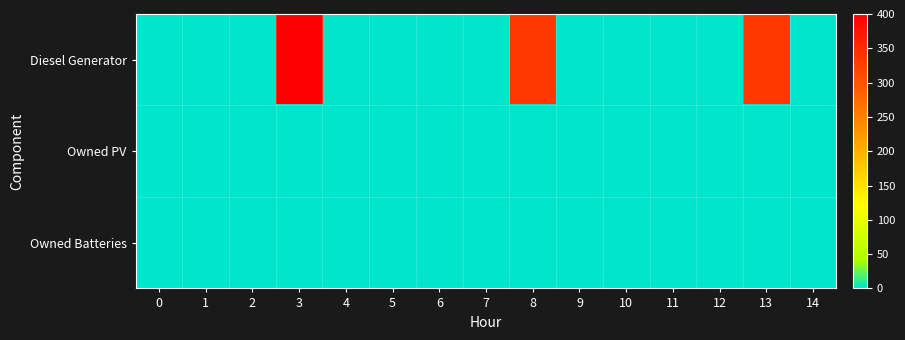

Reading right to left, transcribe all the data shown in this chart.

Diesel Generator: 14=1	13=334	12=1	11=0	10=0	9=0	8=335	7=0	6=0	5=0	4=0	3=400	2=0	1=0	0=0
Owned PV: 14=0	13=0	12=0	11=0	10=0	9=0	8=0	7=0	6=0	5=0	4=0	3=0	2=0	1=0	0=0
Owned Batteries: 14=0	13=0	12=0	11=0	10=0	9=0	8=0	7=0	6=0	5=0	4=0	3=0	2=0	1=0	0=0